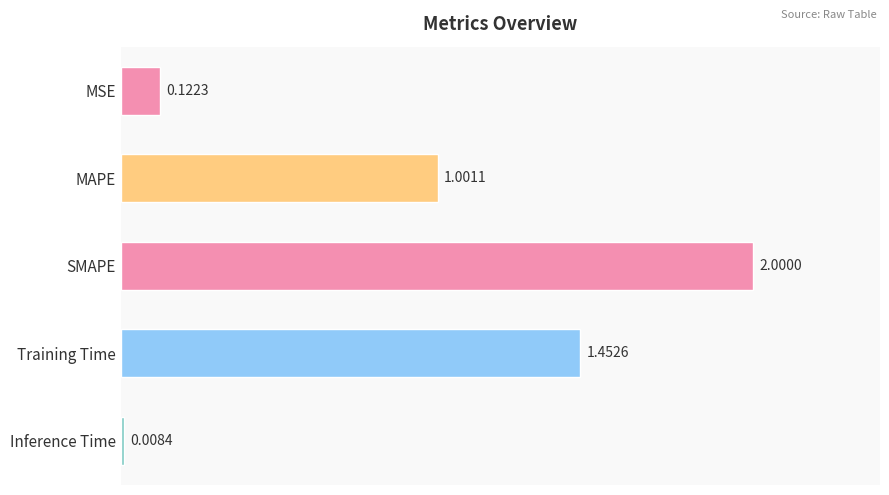

List the labels in order of value, smallest first.

Inference Time, MSE, MAPE, Training Time, SMAPE